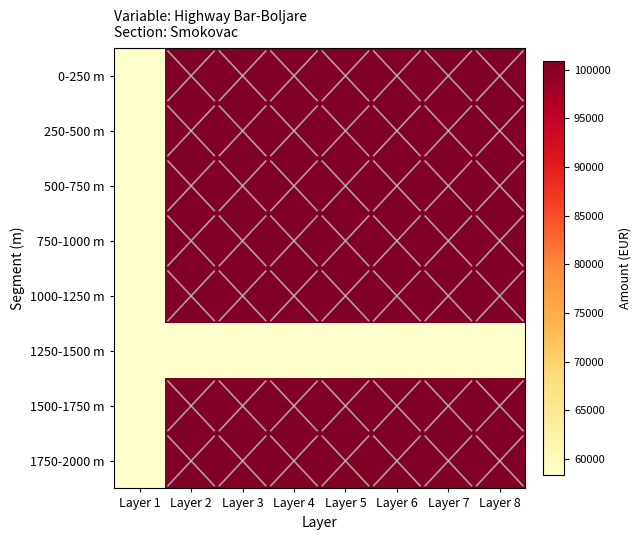

List the series in order of their peak value, highest first.

0-250 m, 250-500 m, 500-750 m, 750-1000 m, 1000-1250 m, 1500-1750 m, 1750-2000 m, 1250-1500 m